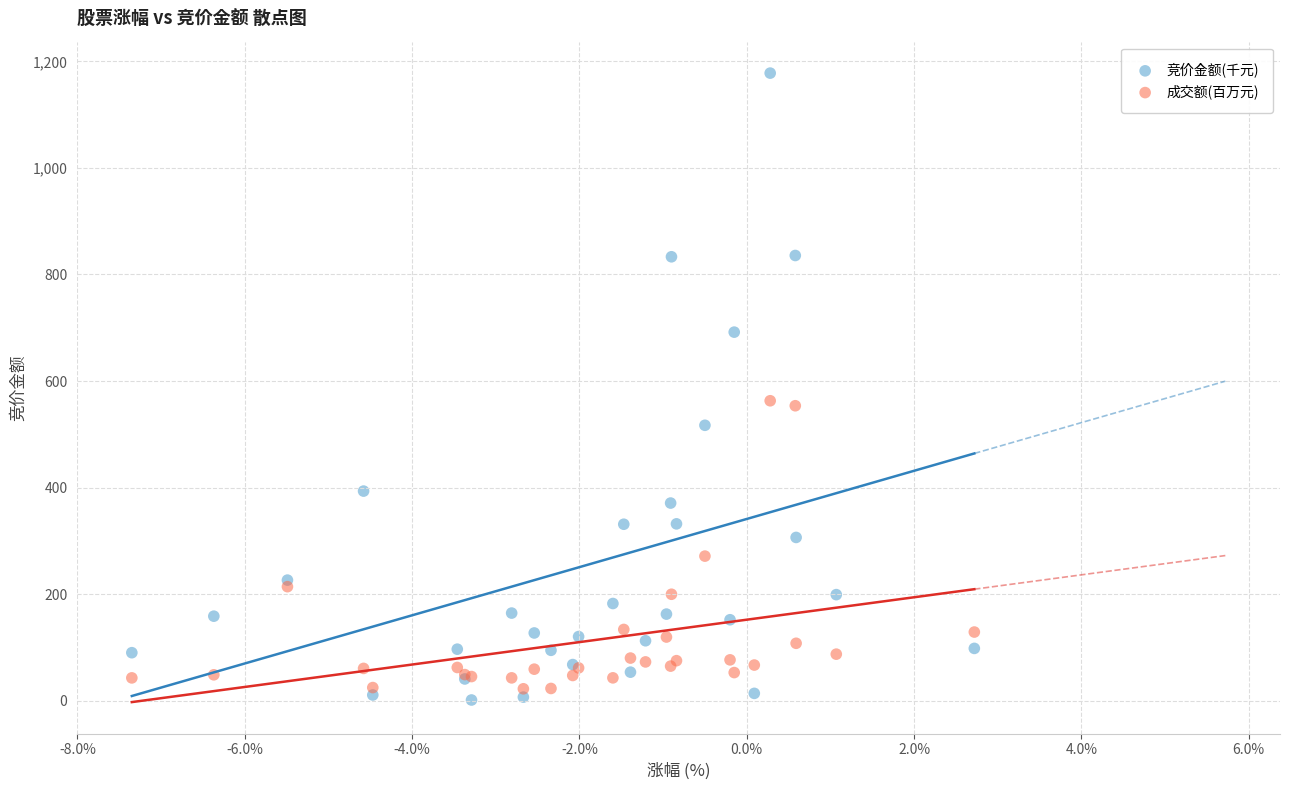

Which series contains the highest Y value?

竞价金额(千元)